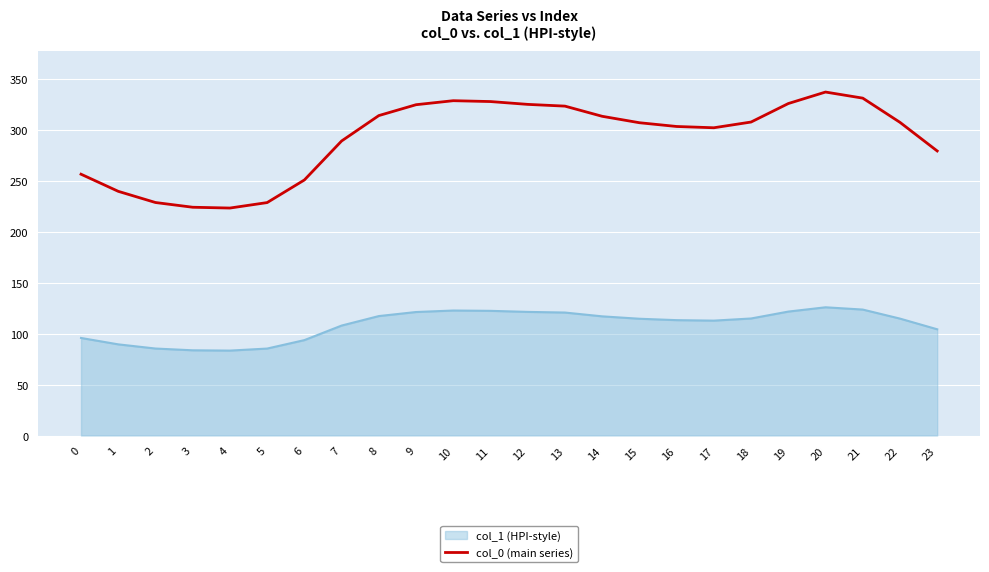

The col_0 (main series) series shows 122.3 at 13. True or false?

False